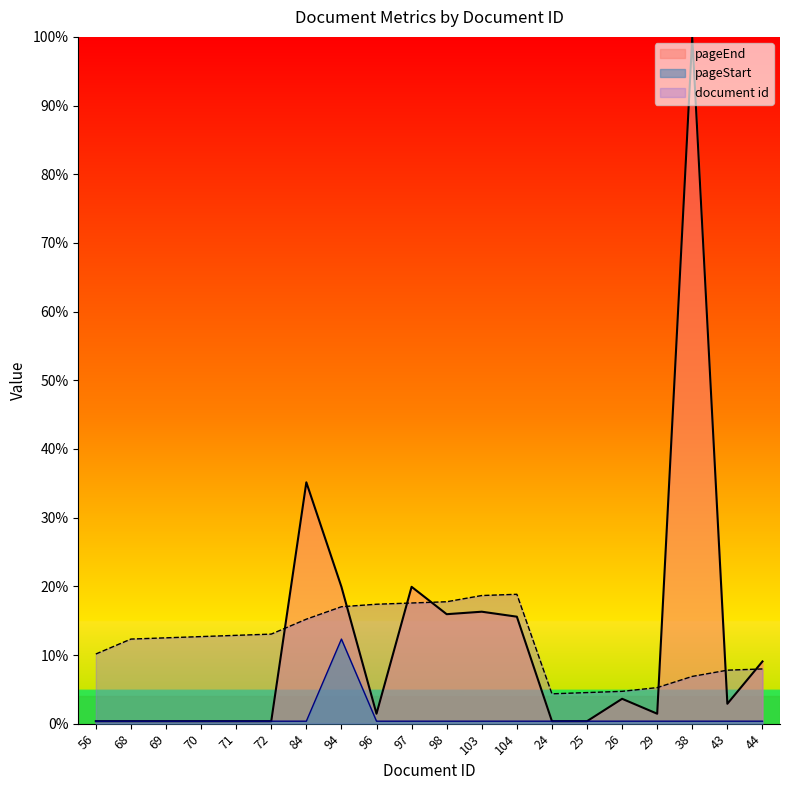

True or false: document id and pageStart cross at least once.

False